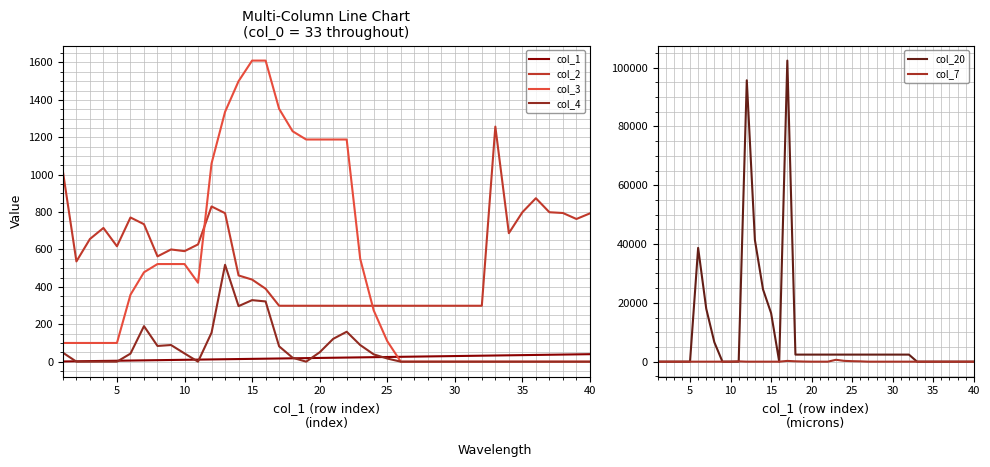

Which series has the largest total across all categories?

col_20